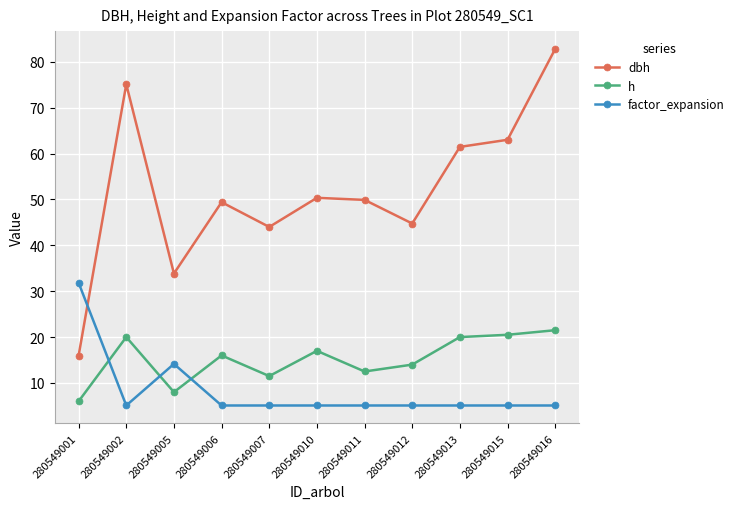

At which label does h first exceed 16?

280549002